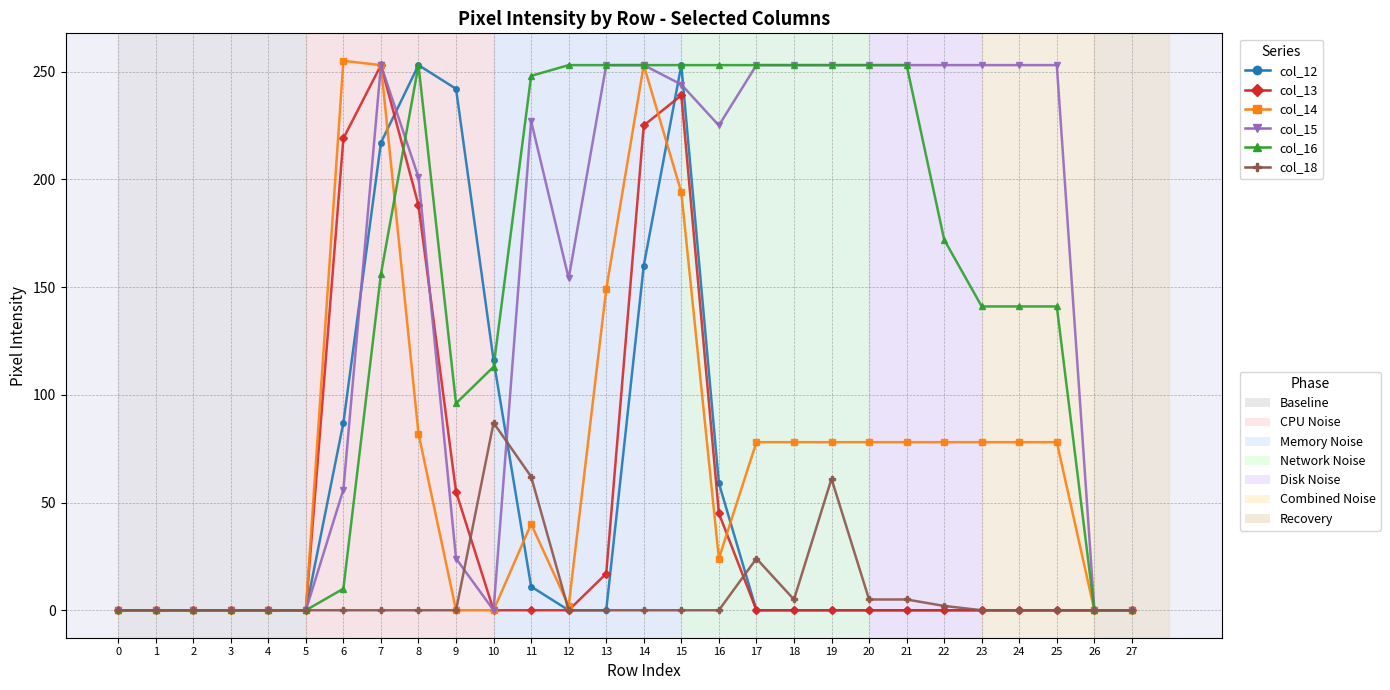

At which category is the sum across all series the highest?

15